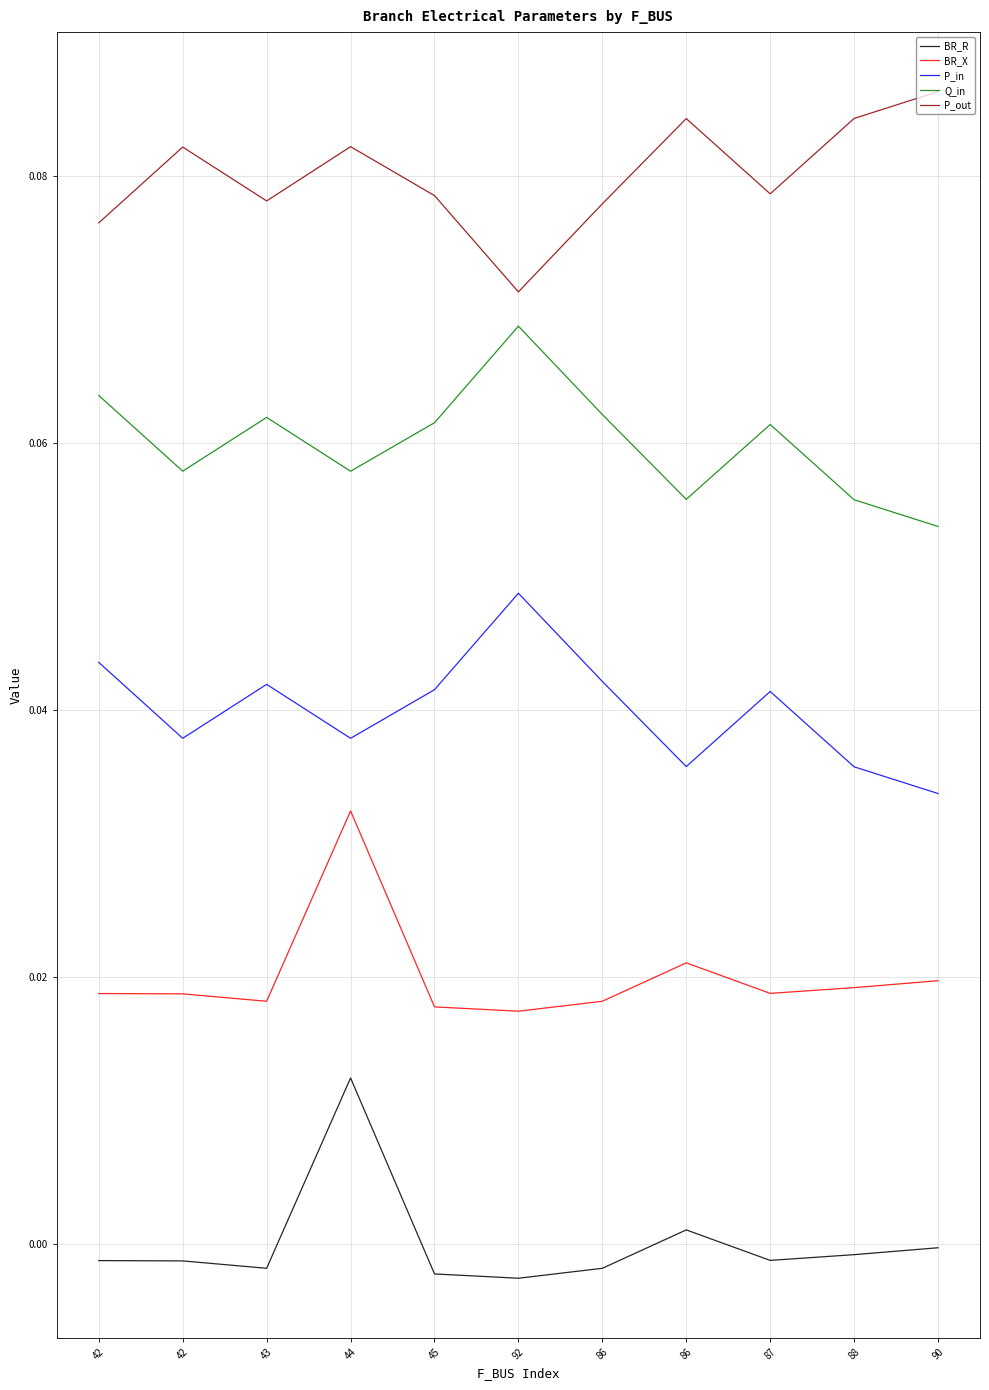

What is the label of the 7th point from the right?

45